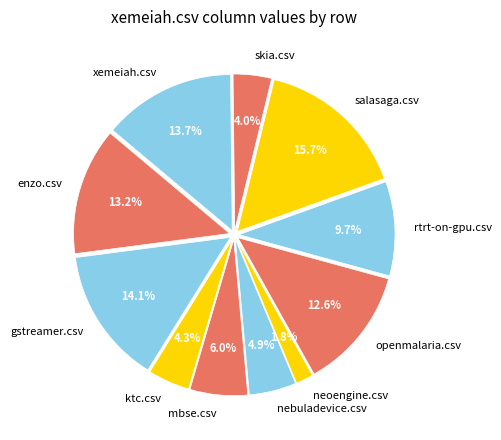

What percentage is NOT represented by gstreamer.csv?

85.9%